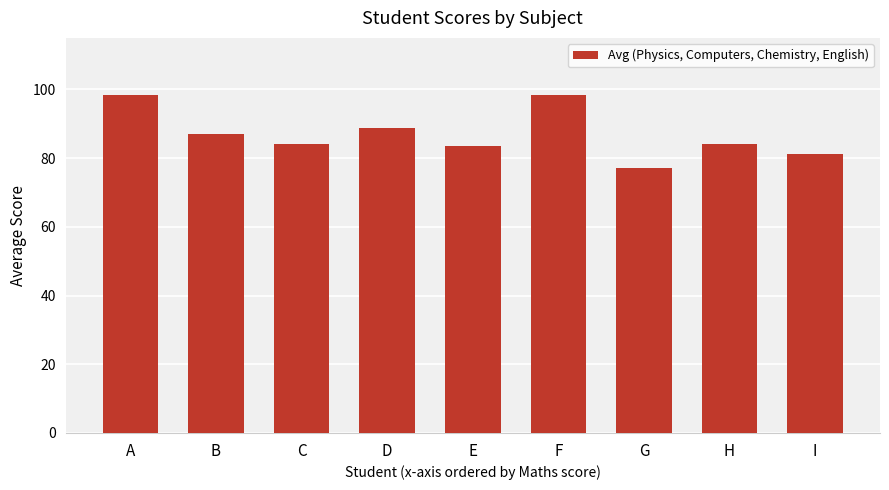

How many distinct data groups are displayed?

1